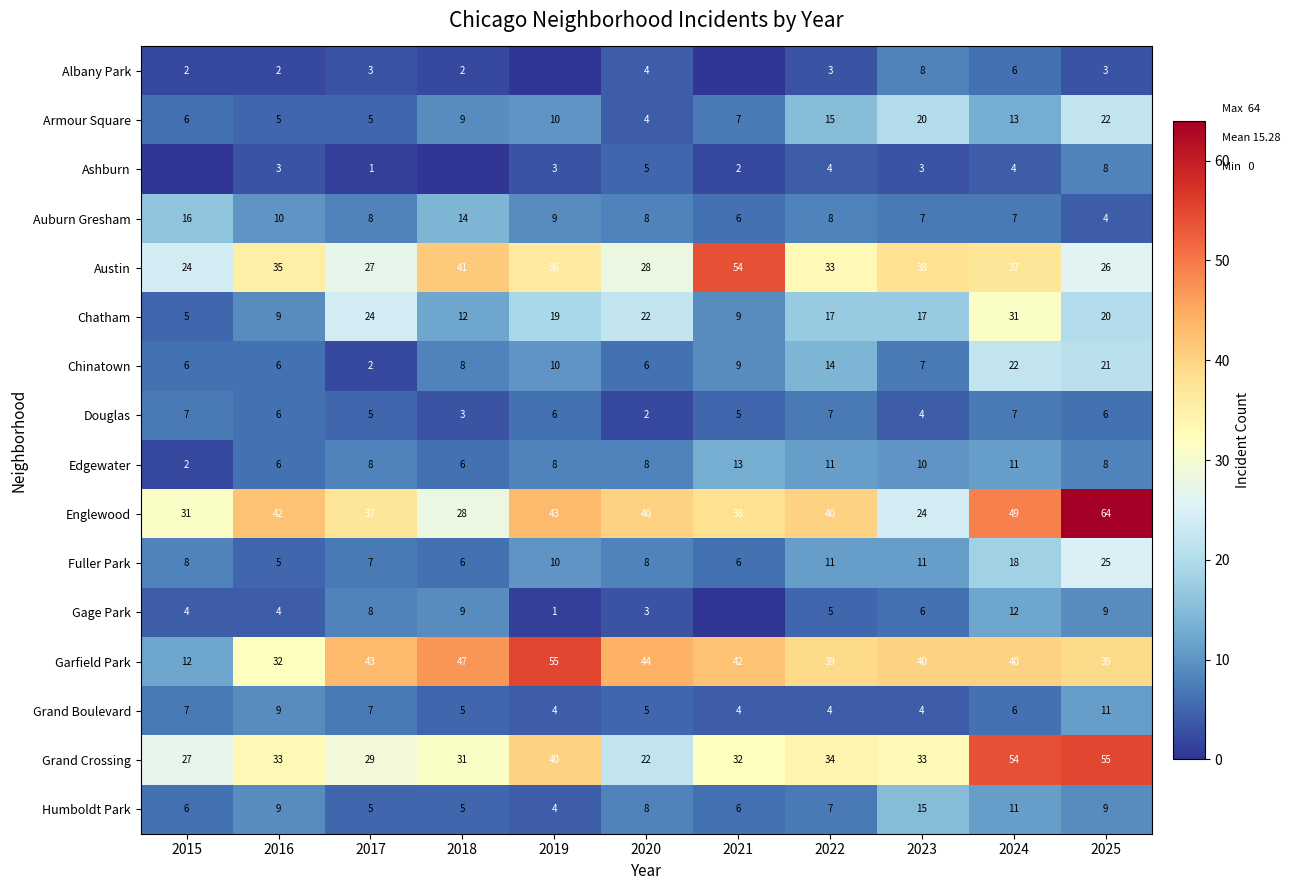

What is the spread (max minus min) of values at 2025?

61